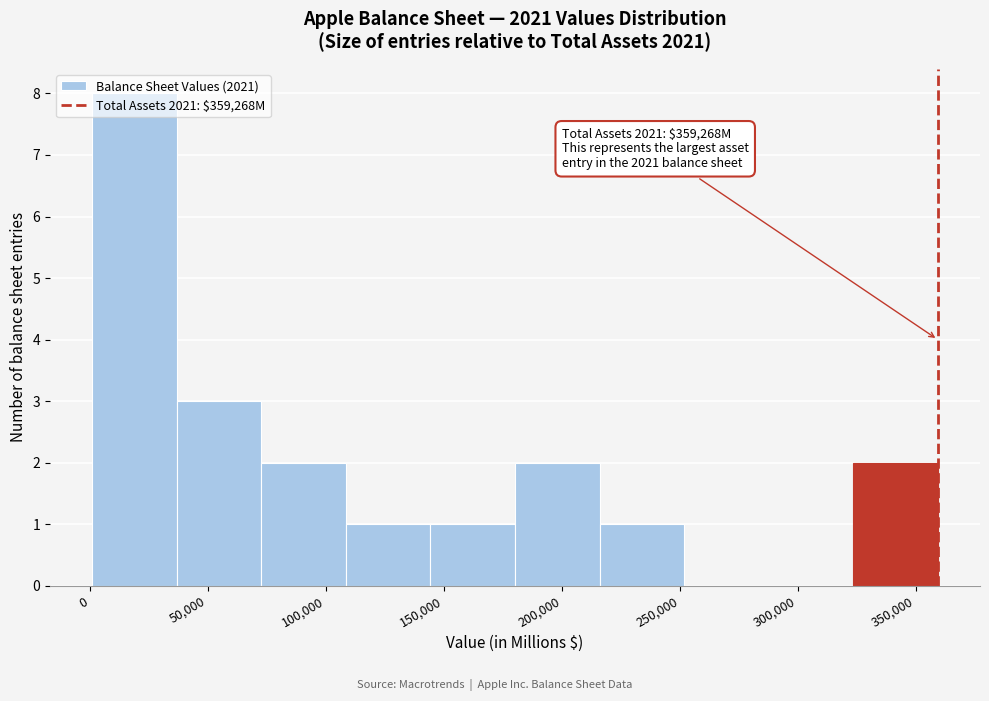

Which range on the x-axis has the tallest bar?

0 to 35000